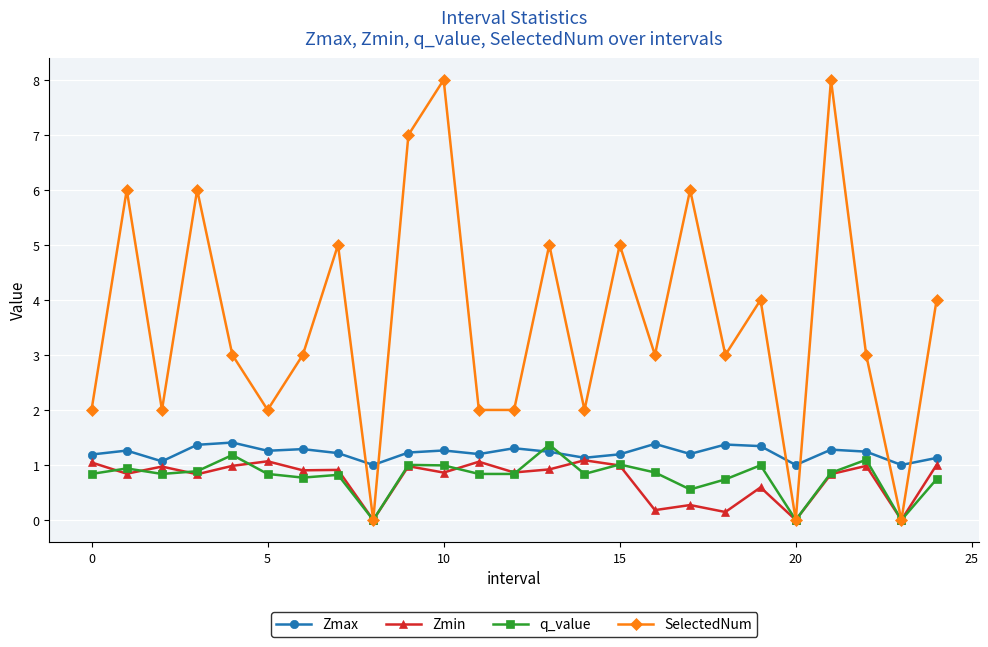

True or false: SelectedNum has more than 0 points higher than both neighbors.

True